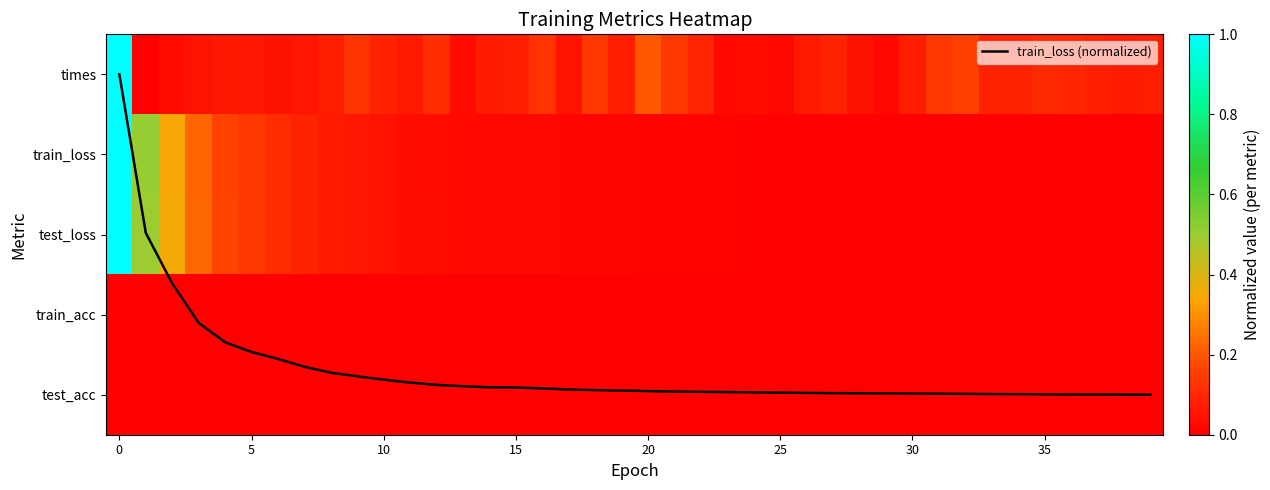

The value of train_loss (normalized) at 13 is 7.0. True or false?

False